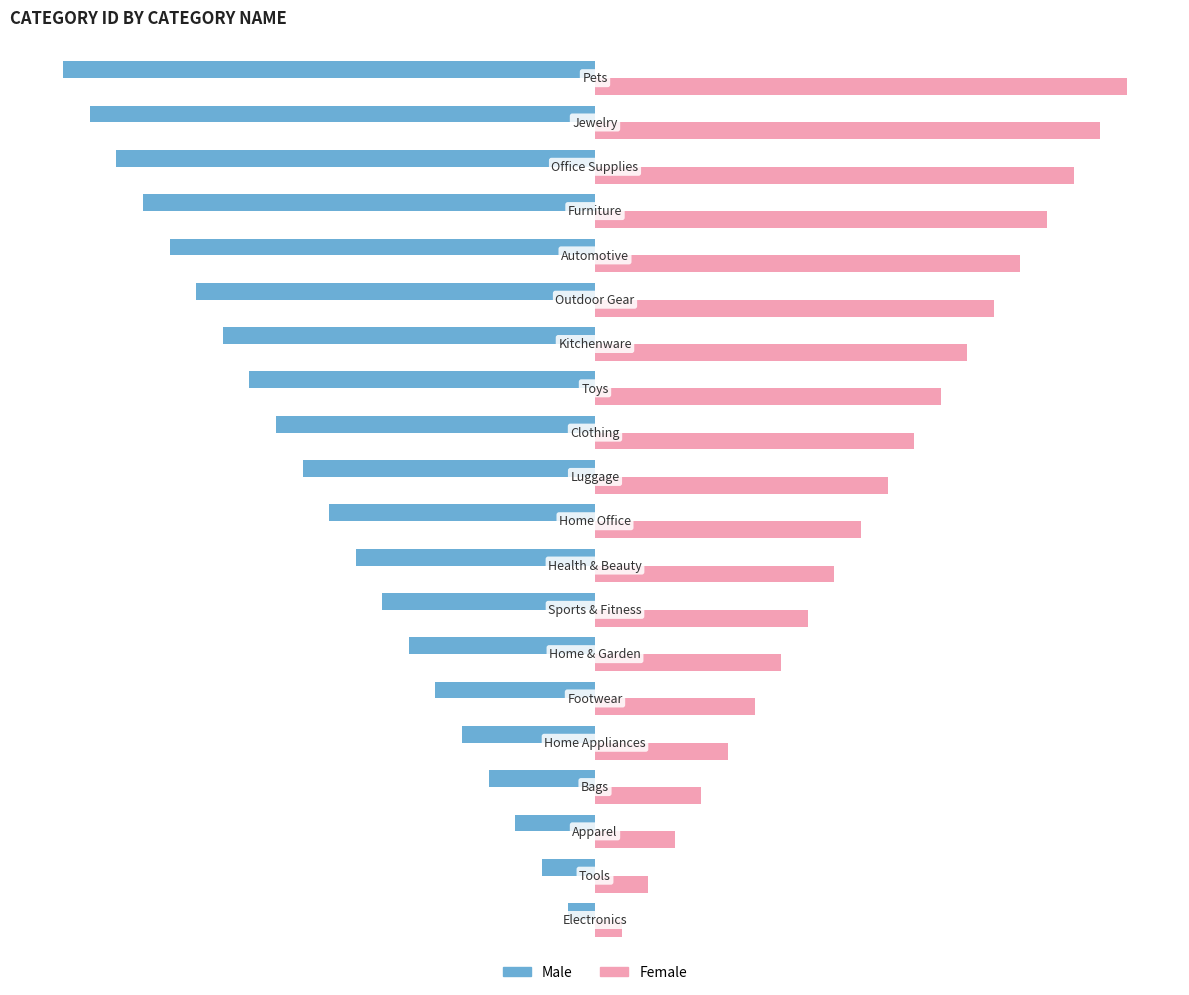

What is the difference between the maximum and minimum values in the Male series?

19